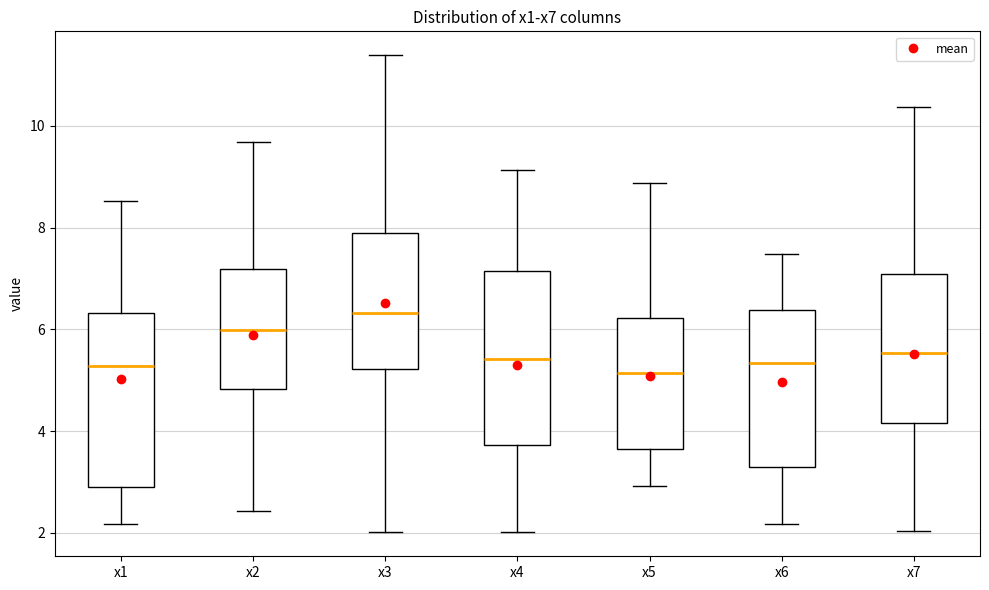

Reading left to right, transcribe this box plot: for each box, give where its median line is, the range the box spans, and where its two whiskers end, as read against the y-axis. The values are not printed on the chart, so give them approximately, as read against the axis.

x1: median 5.2, box 3.0 to 6.4, whiskers 2.2 to 8.6
x2: median 6.0, box 4.8 to 7.2, whiskers 2.4 to 9.6
x3: median 6.4, box 5.2 to 7.8, whiskers 2.0 to 11.4
x4: median 5.4, box 3.8 to 7.2, whiskers 2.0 to 9.2
x5: median 5.2, box 3.6 to 6.2, whiskers 3.0 to 8.8
x6: median 5.4, box 3.2 to 6.4, whiskers 2.2 to 7.4
x7: median 5.6, box 4.2 to 7.0, whiskers 2.0 to 10.4